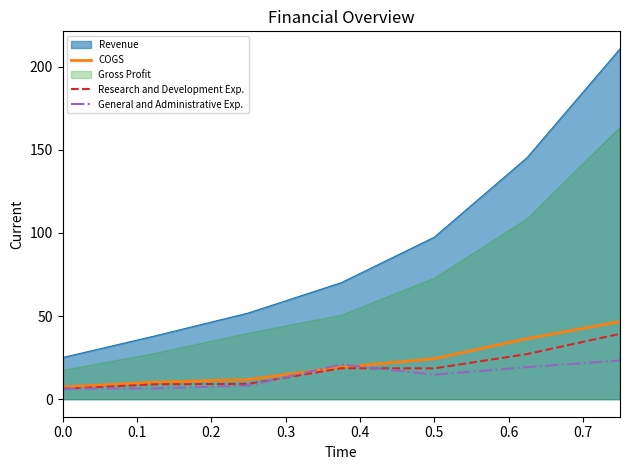

What is the highest value of the COGS series?

46.6